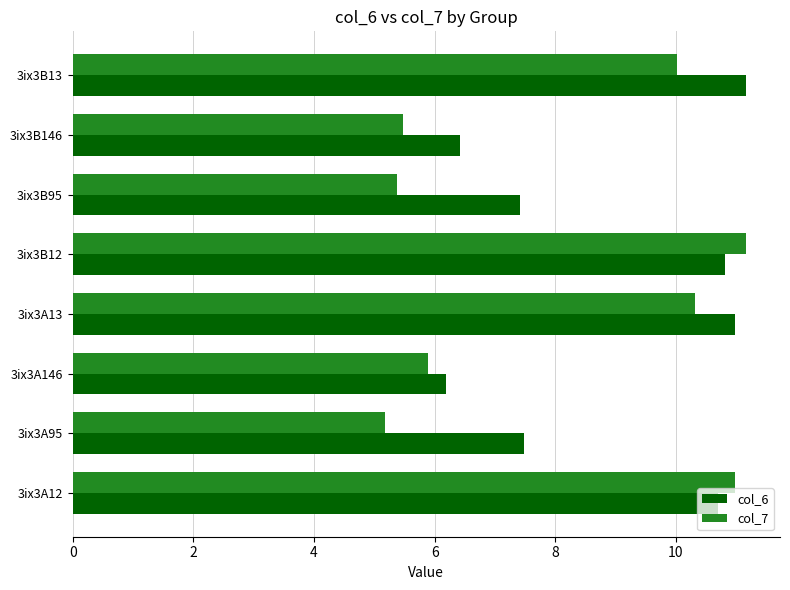

Rank the categories by col_7 value from lowest to highest.

3ix3A95, 3ix3B95, 3ix3B146, 3ix3A146, 3ix3B13, 3ix3A13, 3ix3A12, 3ix3B12